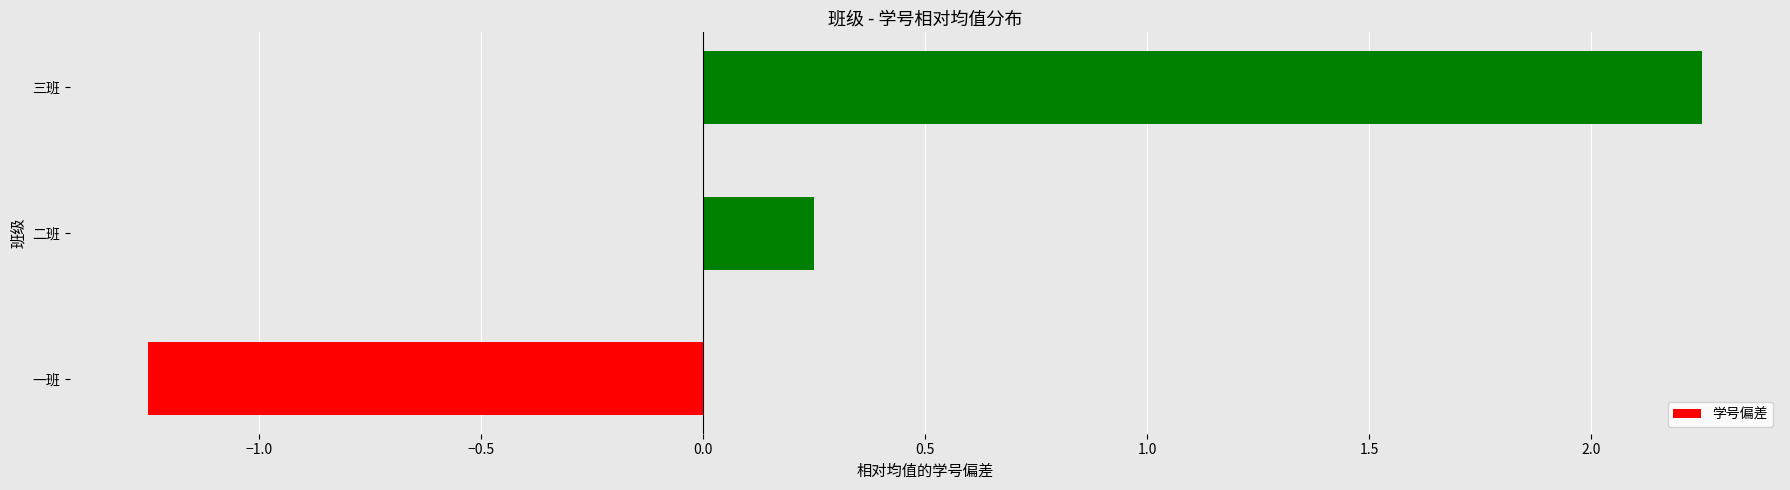

Does the chart contain stacked bars?

No